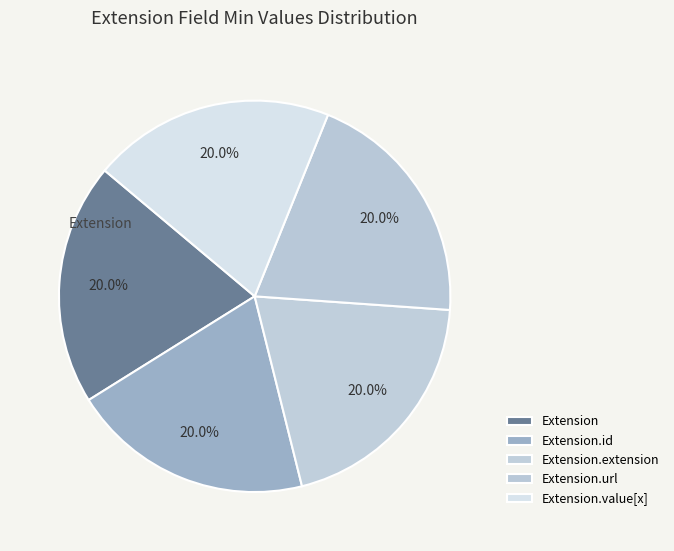

How many slices are in this pie chart?

5